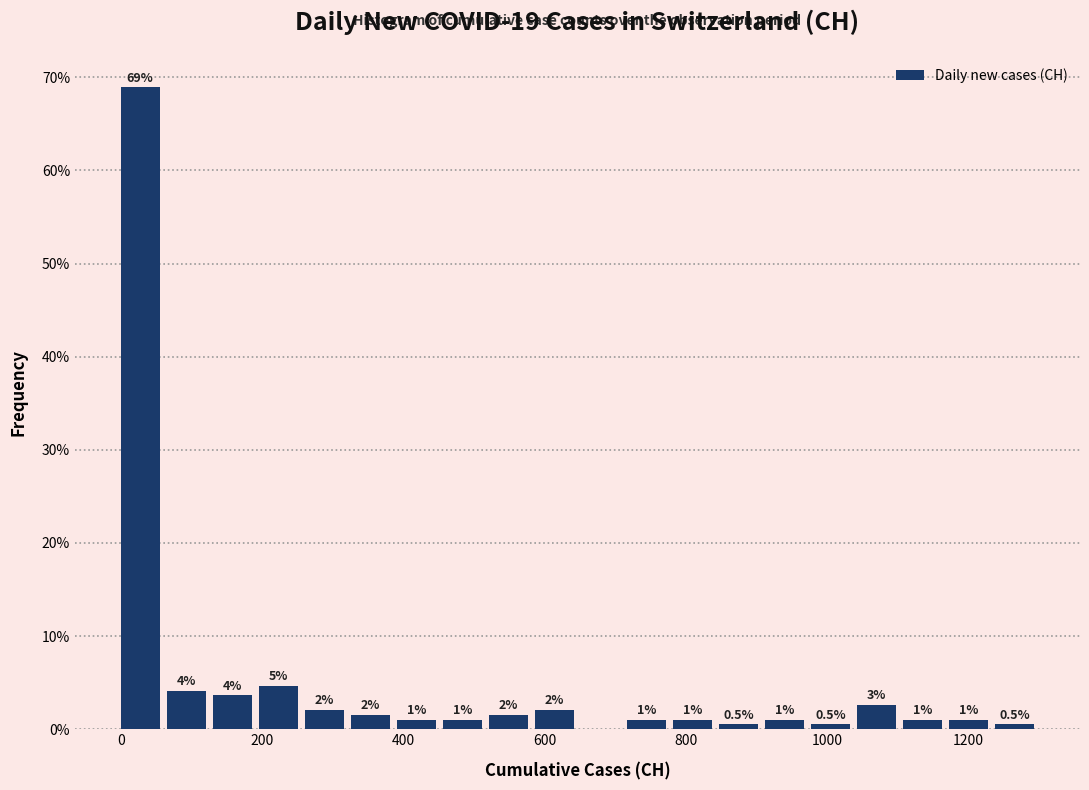

Around what value on the x-axis is the tallest bar? Give the approximate position of its centre, as read against the axis.

20